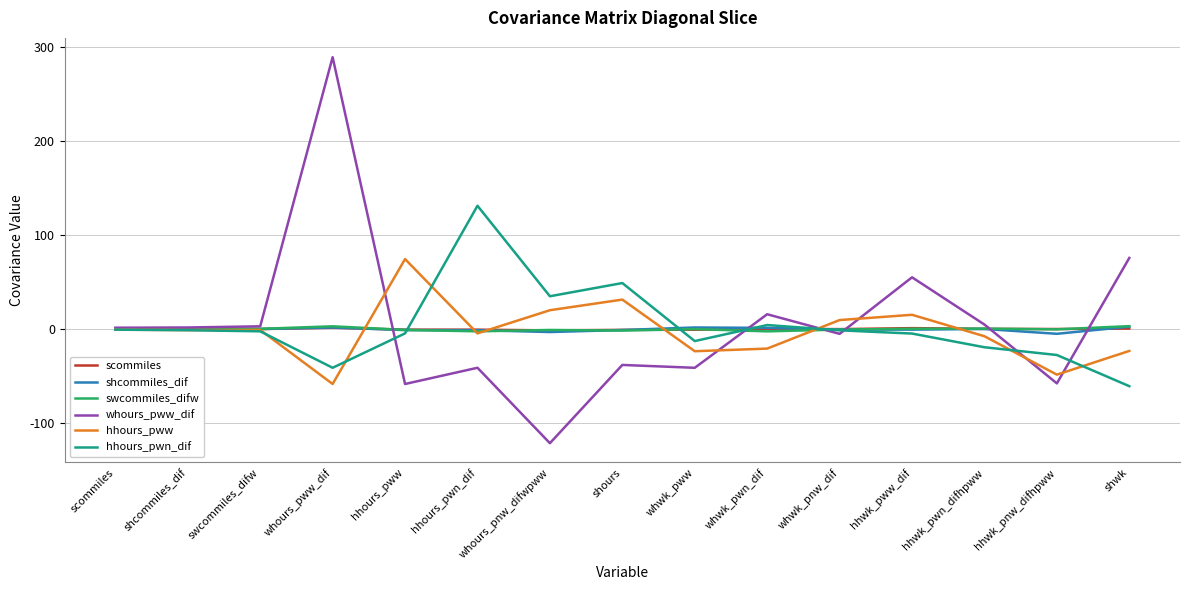

What is the highest value of the scommiles series?

1.5